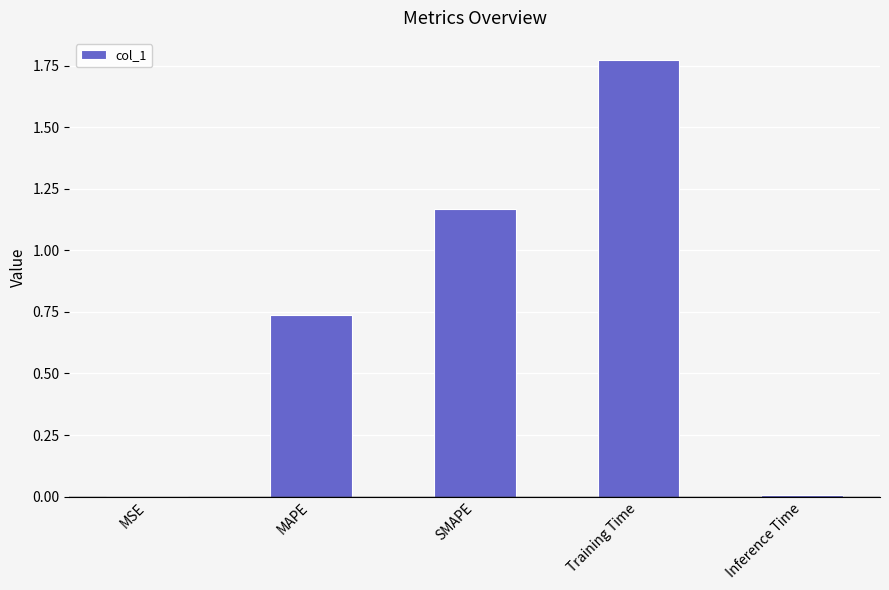

What is the sum of all values?

3.7